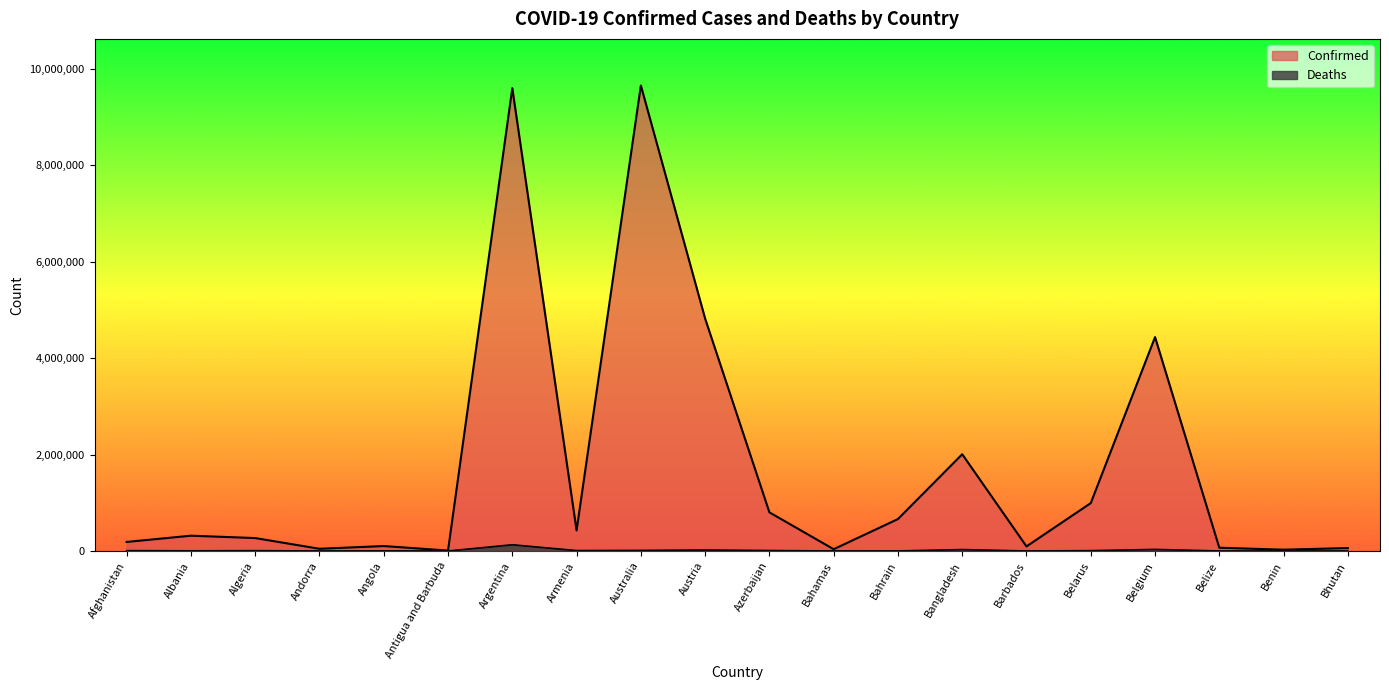

At which label does Confirmed reach its peak?

Australia